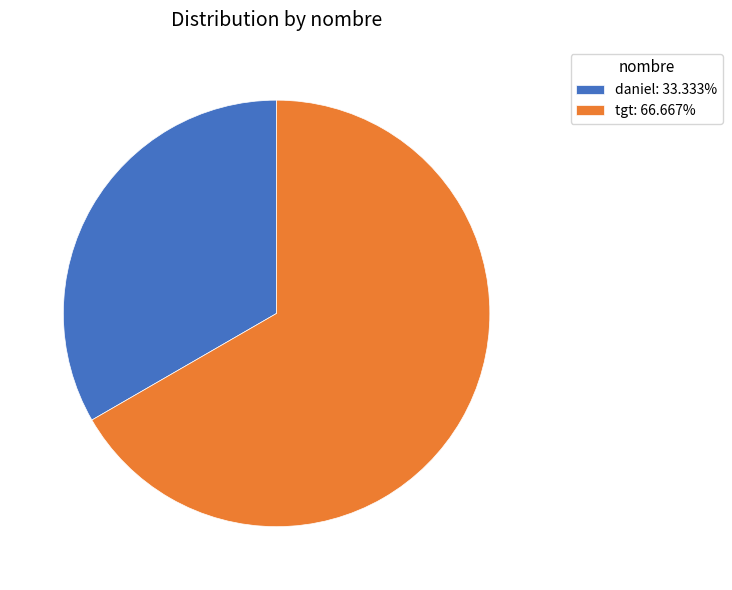

Is there any slice that represents more than half of the pie?

Yes